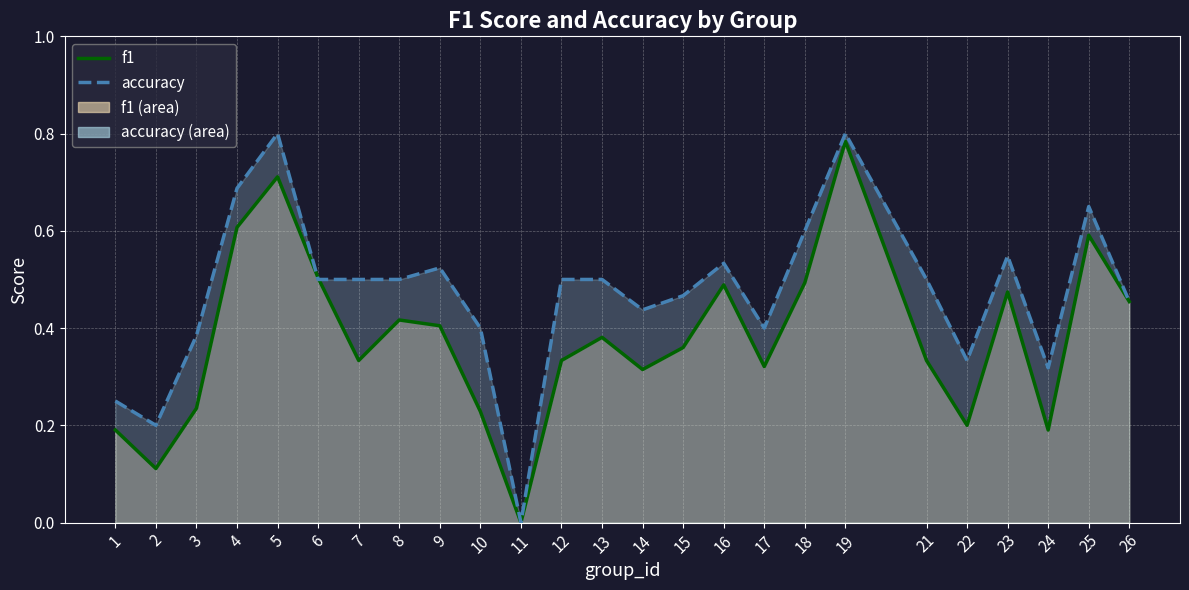

Which series ends up on top after the final intersection of f1 and accuracy?

accuracy